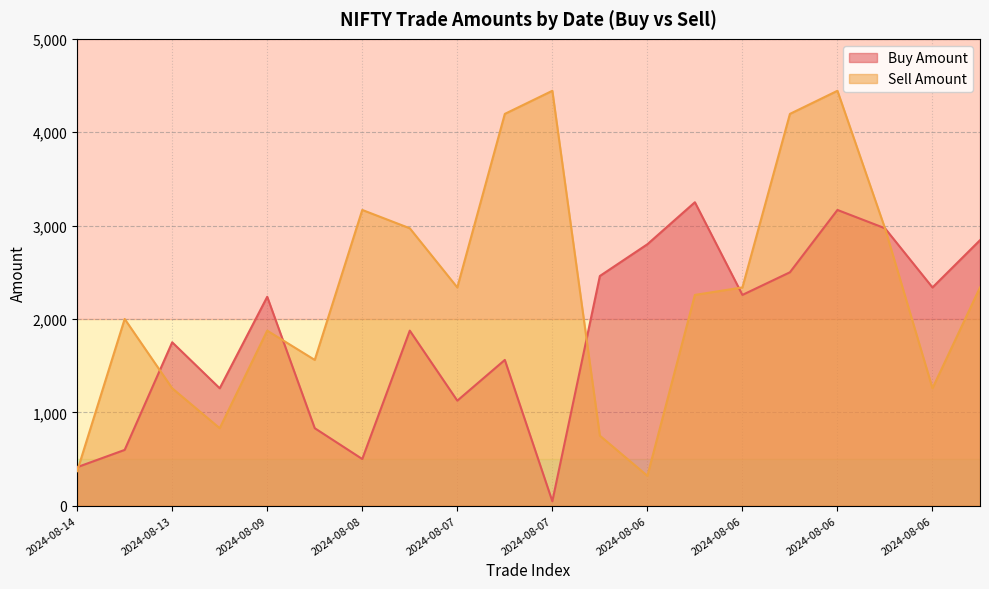

Which series has the largest range (max minus min)?

Sell Amount